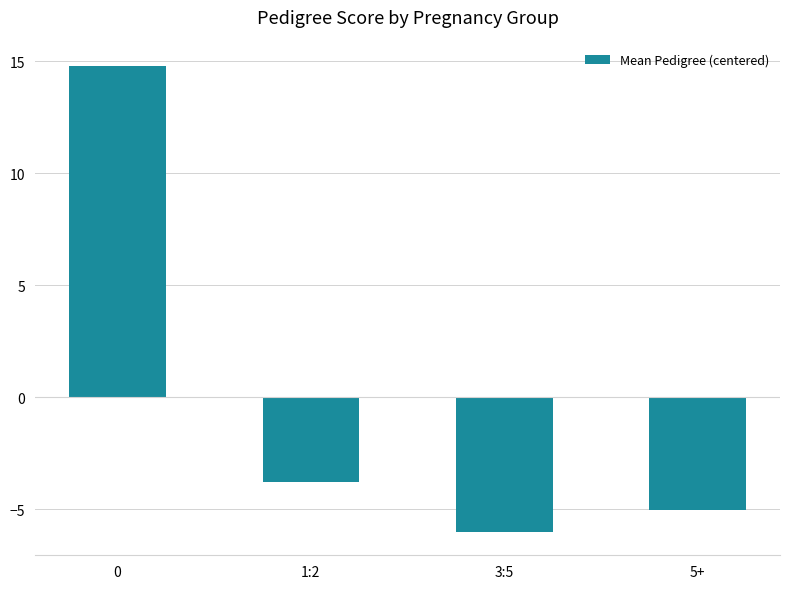

What is the change in value from 1:2 to 3:5?

-2.2